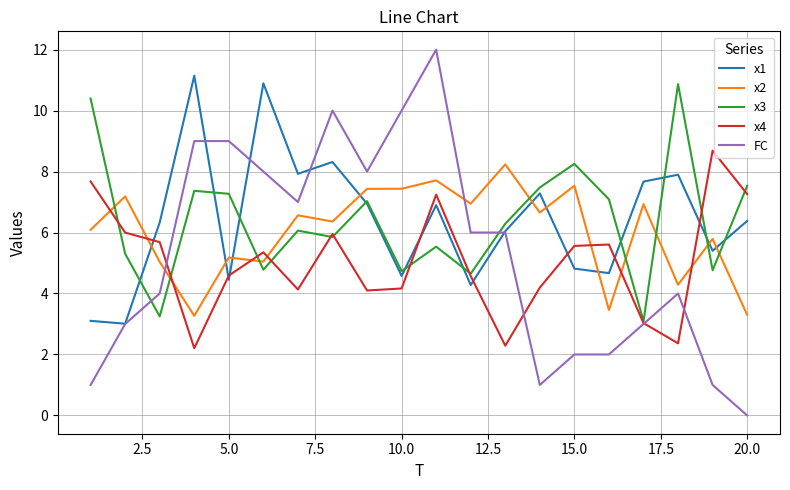

What is the maximum value shown in the chart?

12.0